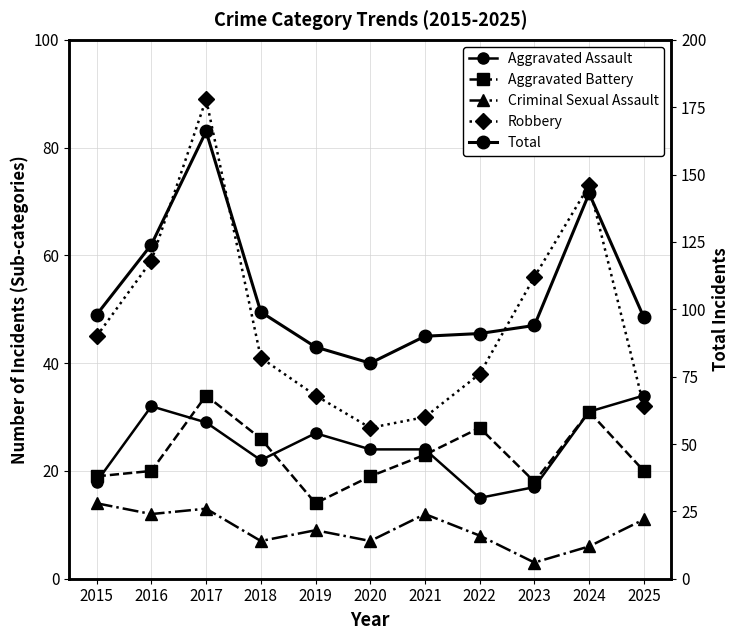

Does the chart have visible grid lines?

Yes